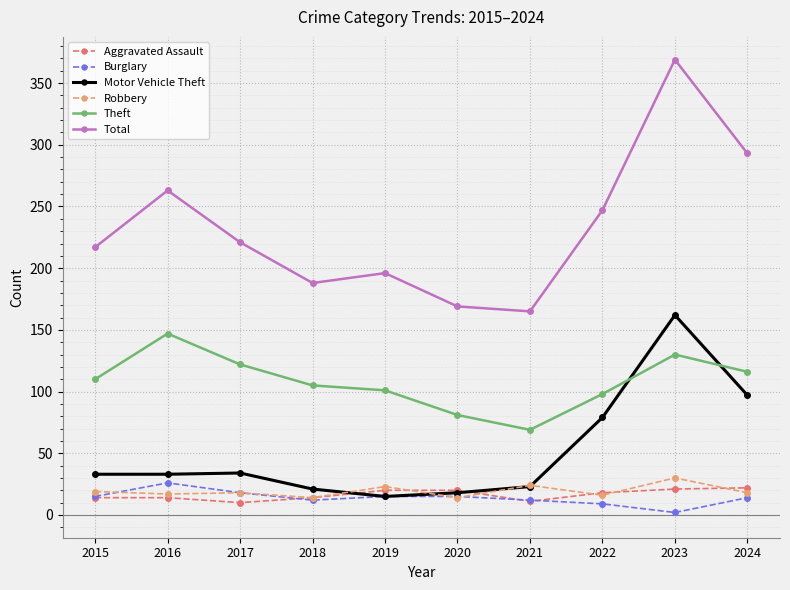

What is the difference between the Burglary values at 2024 and 2021?

2